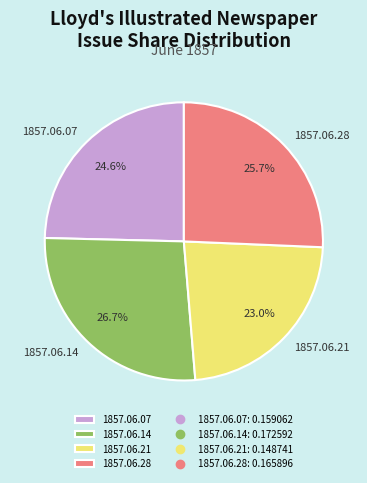

How many segments does this pie chart have?

4